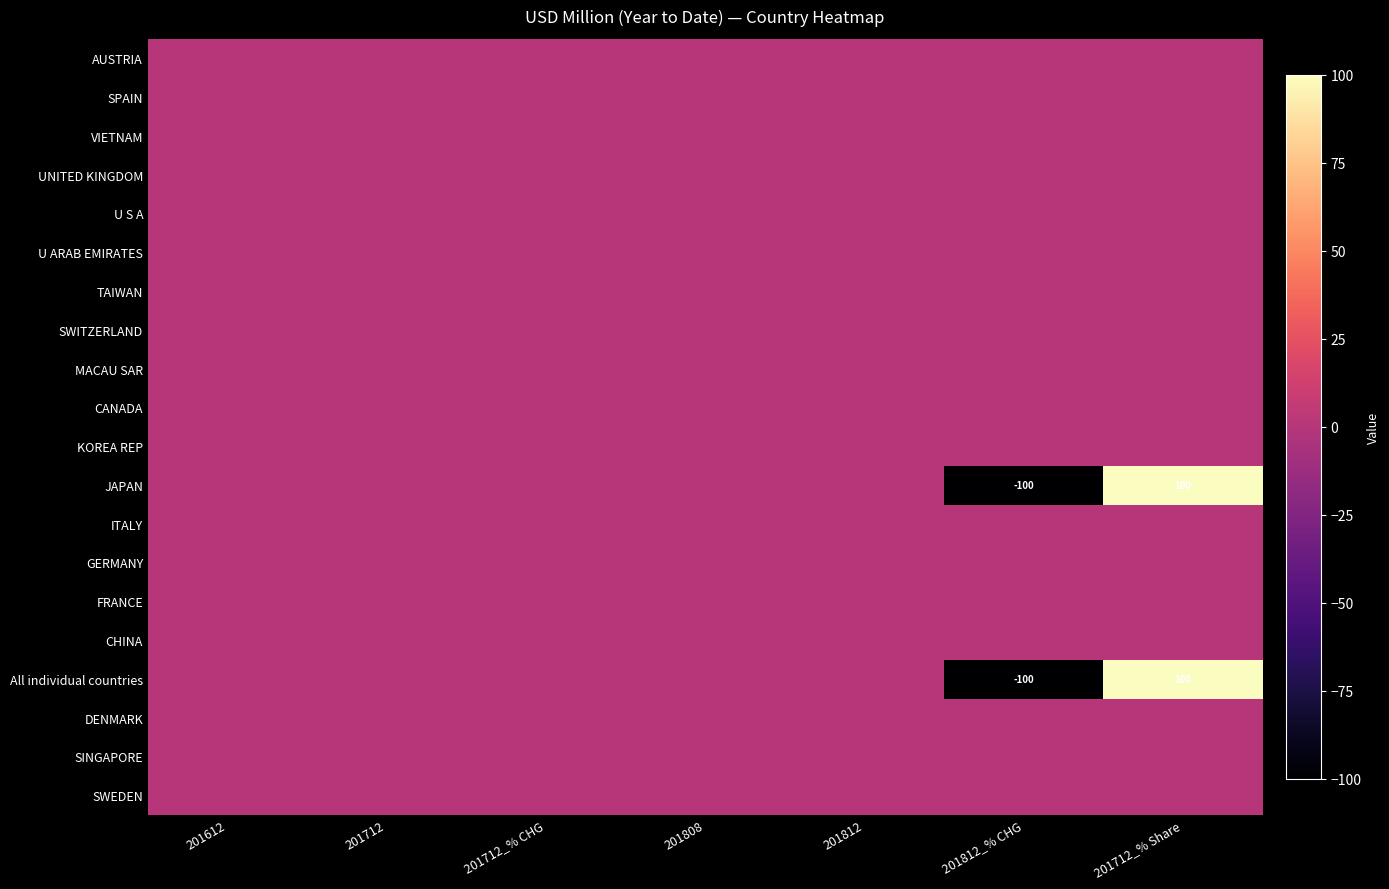

At 201712_% Share, list the series in order from largest to smallest.

JAPAN, All individual countries, AUSTRIA, SPAIN, VIETNAM, UNITED KINGDOM, U S A, U ARAB EMIRATES, TAIWAN, SWITZERLAND, MACAU SAR, CANADA, KOREA REP, ITALY, GERMANY, FRANCE, CHINA, DENMARK, SINGAPORE, SWEDEN